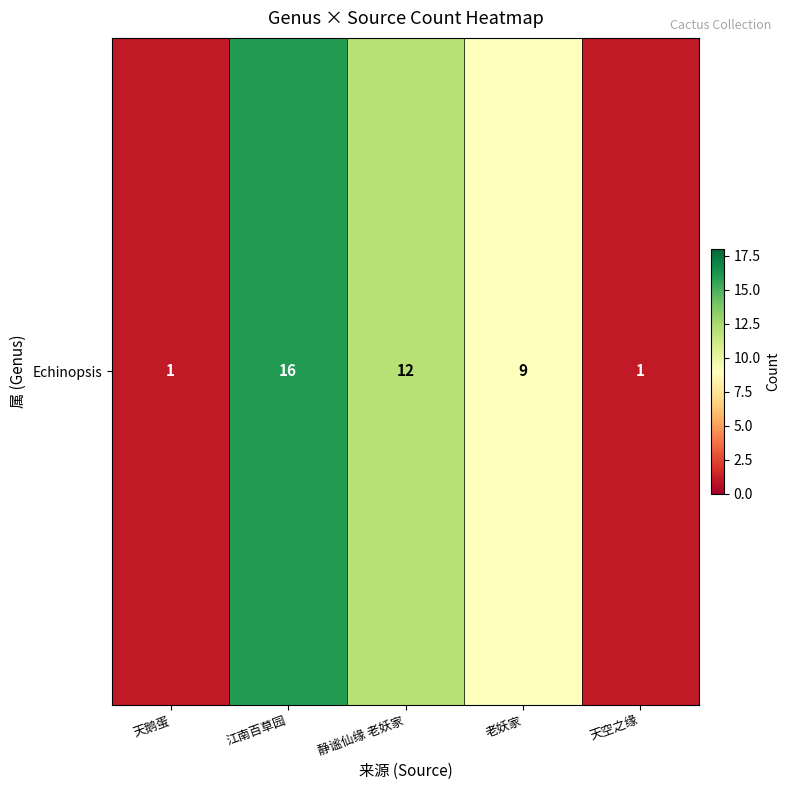

List the labels in order of value, smallest first.

天鹅蛋, 天空之缘, 老妖家, 静谧仙缘 老妖家, 江南百草园